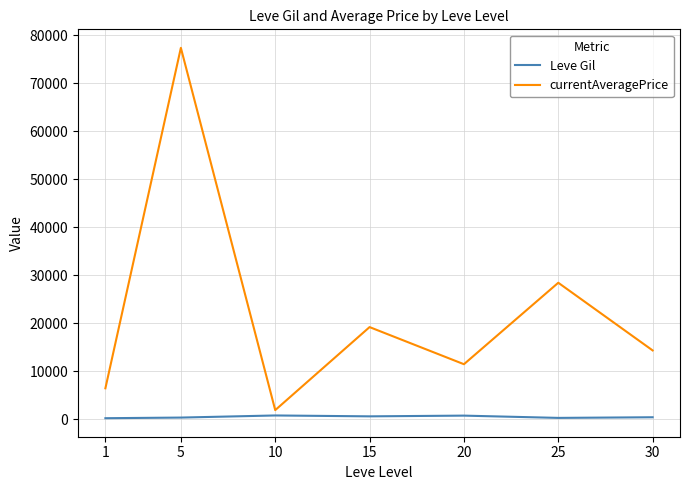

What is the sum of the currentAveragePrice values at 30 and 20?

25843.4